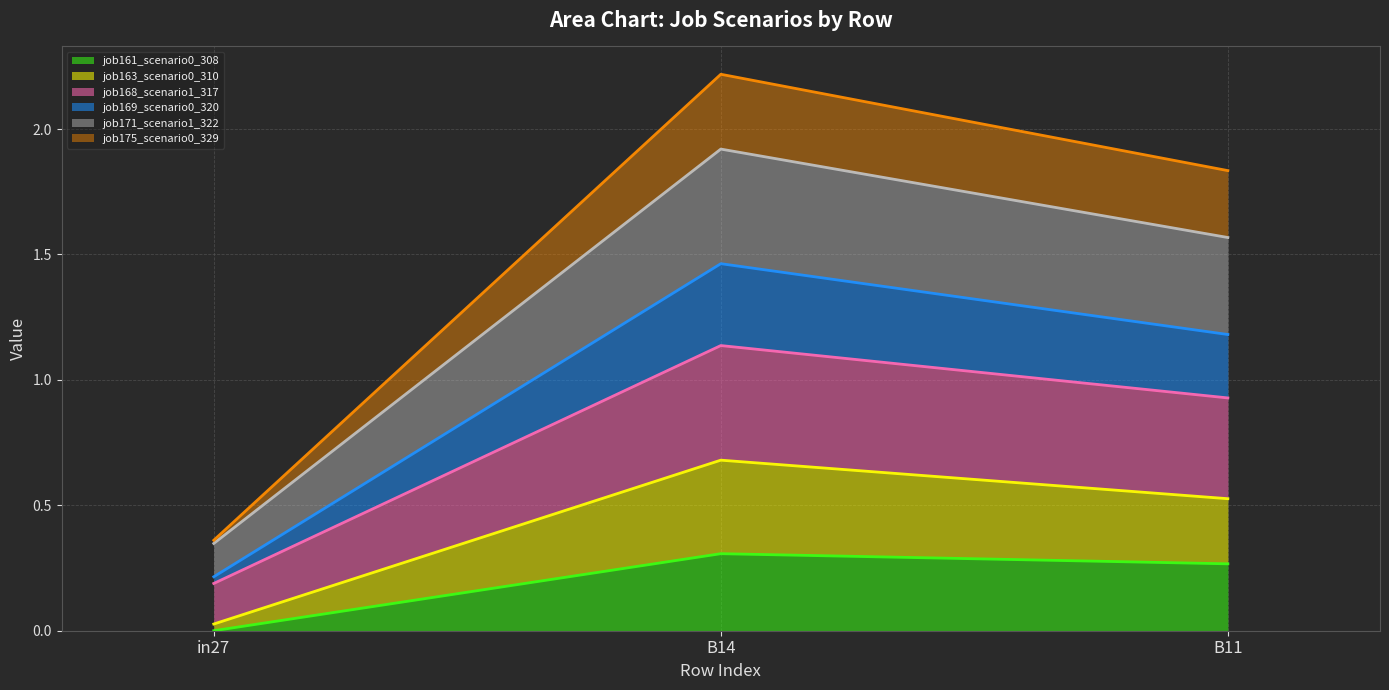

Which category has the lowest value in the job161_scenario0_308 series?

in27